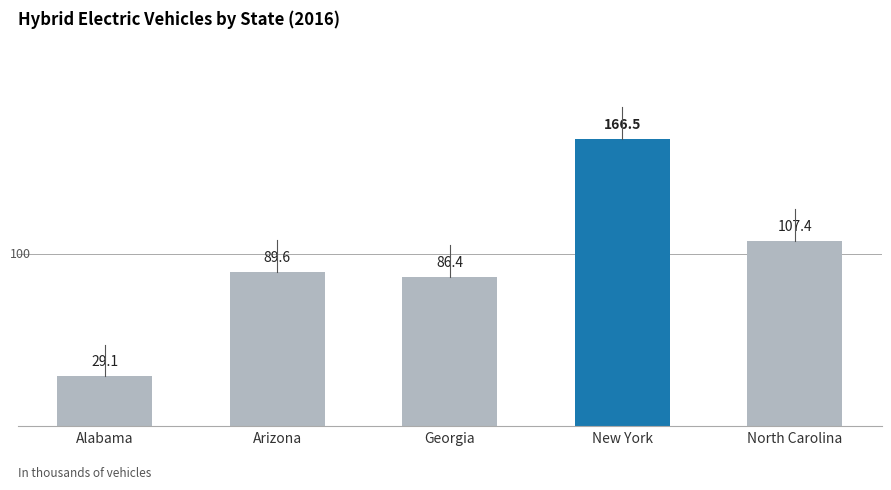

What value does the data have at Alabama?

29.1